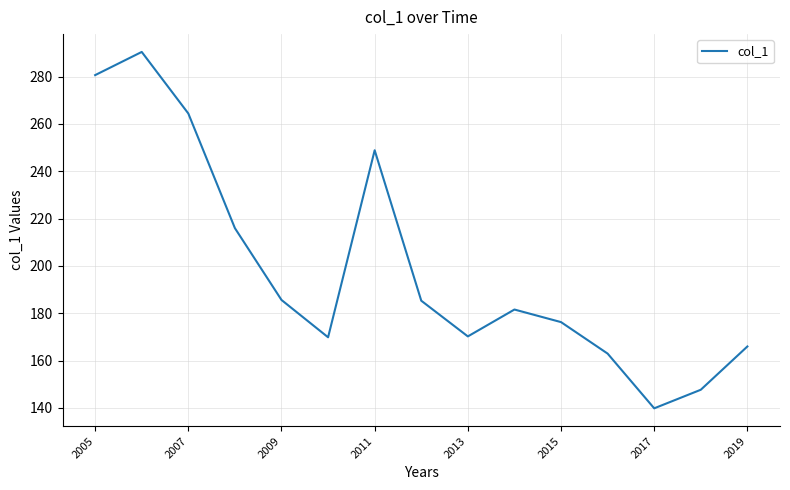

What is the difference between the maximum and minimum values?

150.6